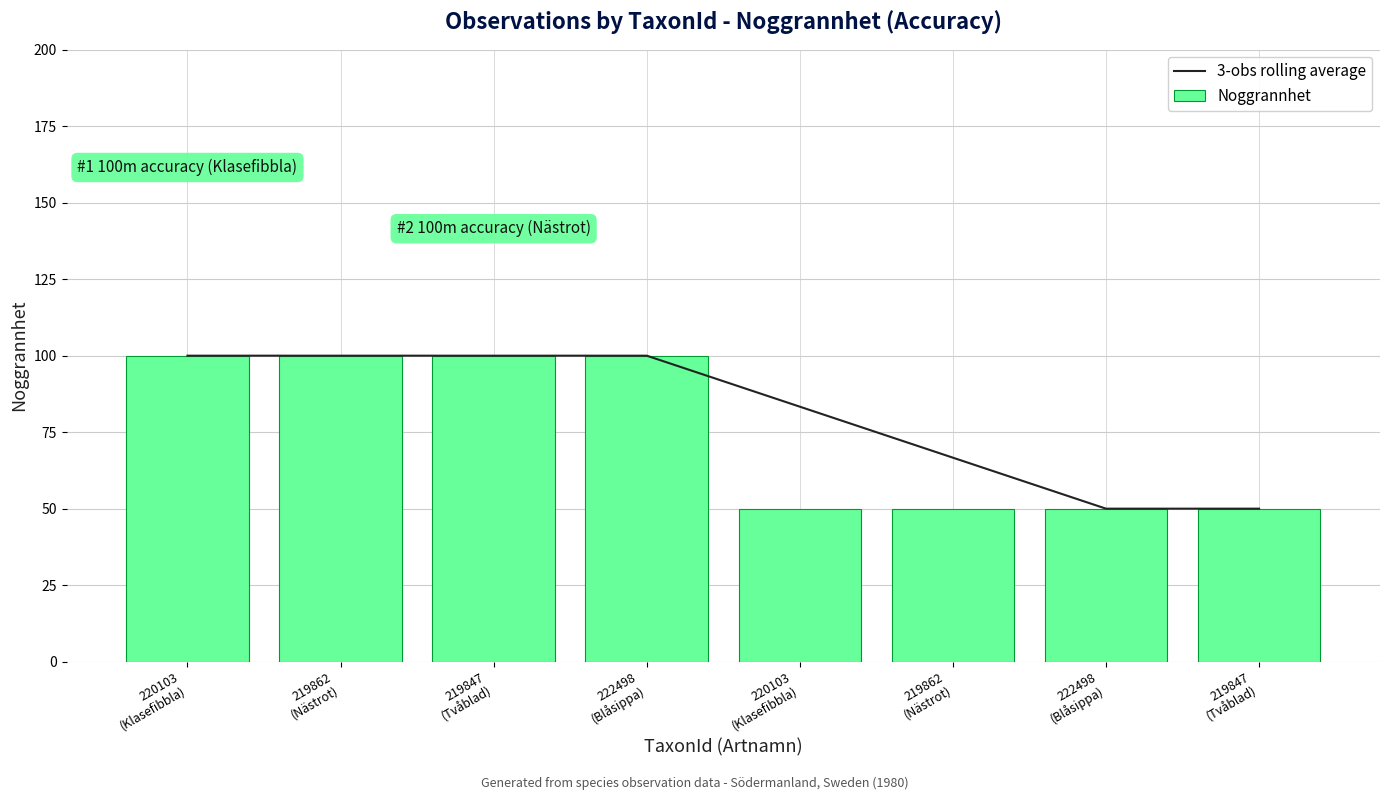

Between 219847
(Tvåblad) and 219862
(Nästrot), which is larger?

219862
(Nästrot)